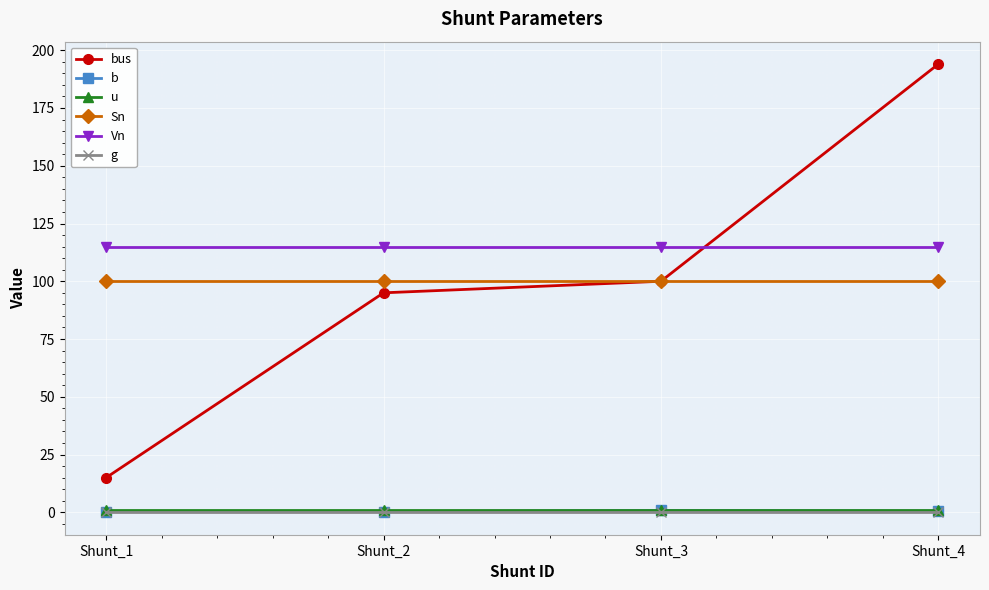

True or false: bus and Vn cross at least once.

True